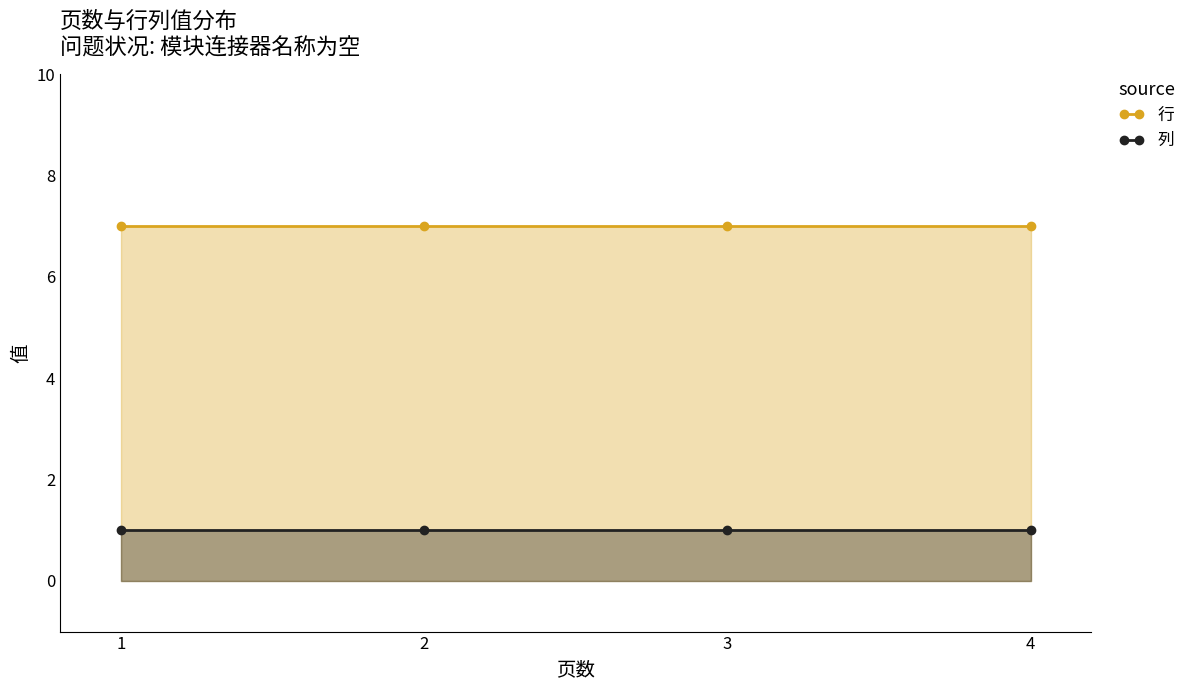

Between 2 and 3, which is larger?

2